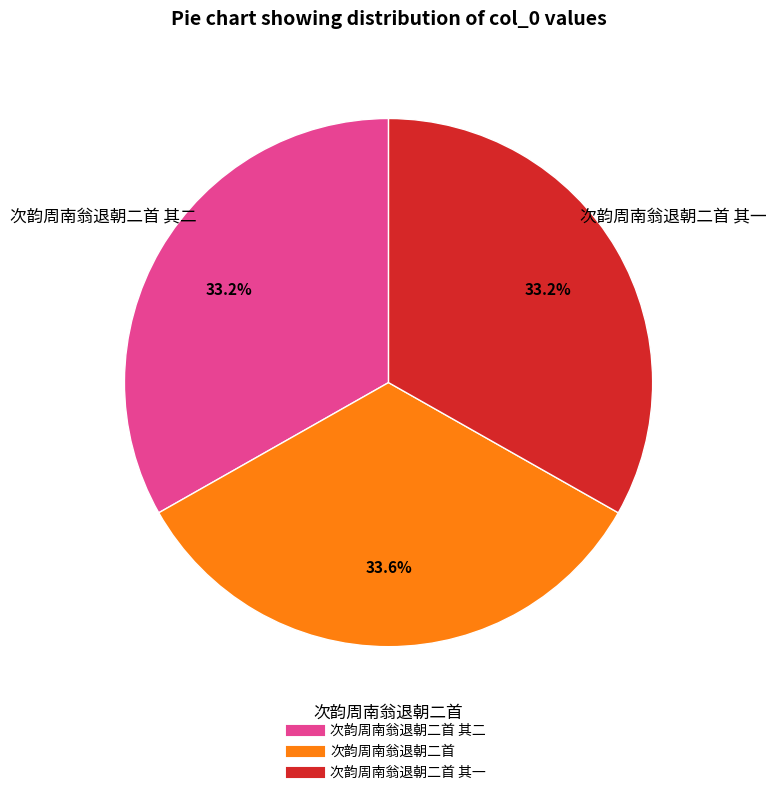

Does any single category account for the majority?

No